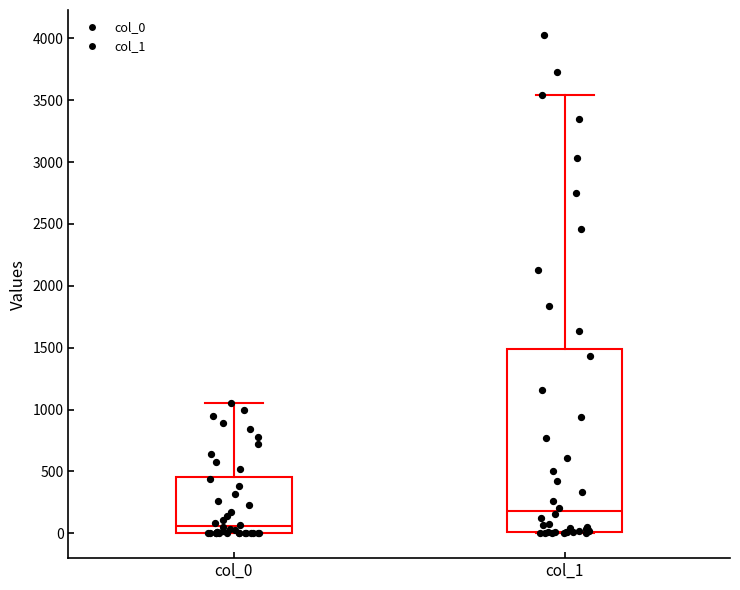

Which box's median line is the lowest?

col_0